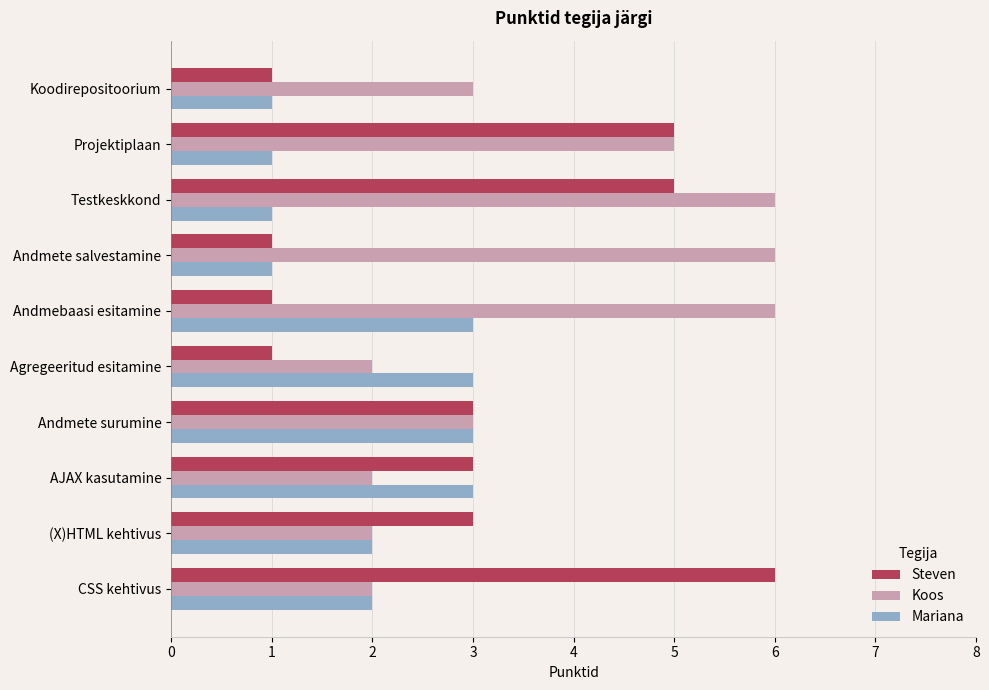

What is the sum of the Mariana values at AJAX kasutamine and Testkeskkond?

4